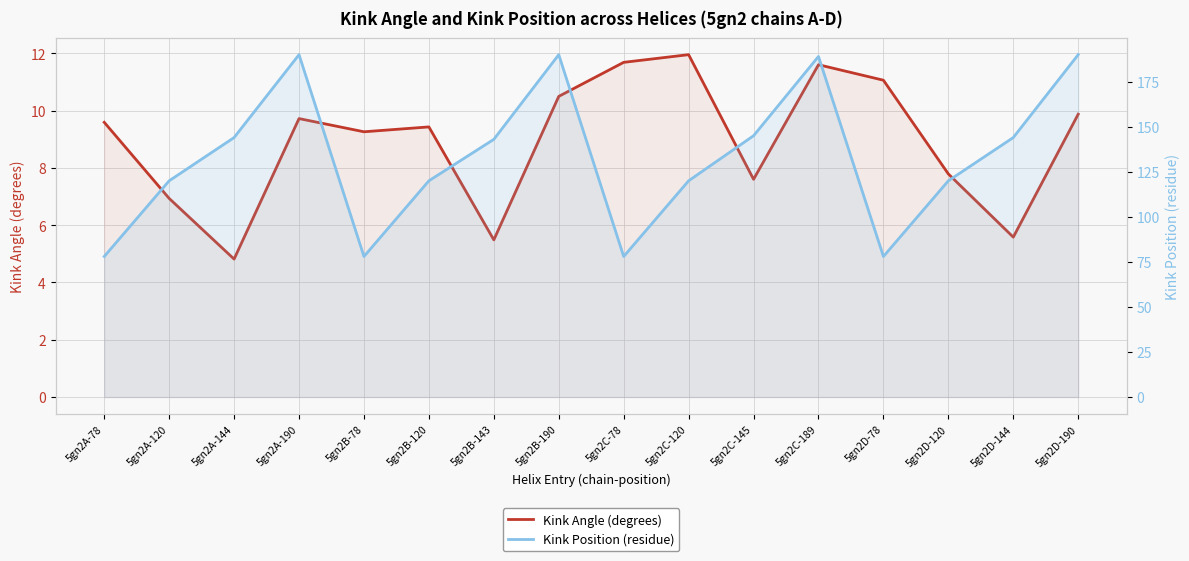

Which has a higher value, 5gn2A-144 or 5gn2B-143?

5gn2B-143